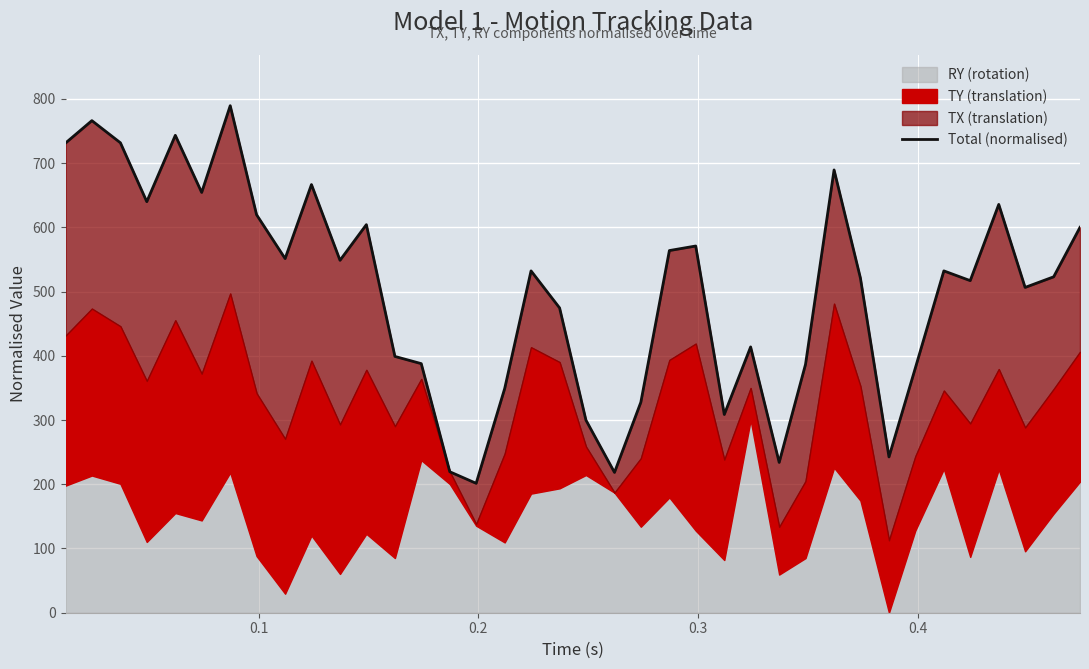

True or false: there are more than 0 points higher than both neighbors.

True